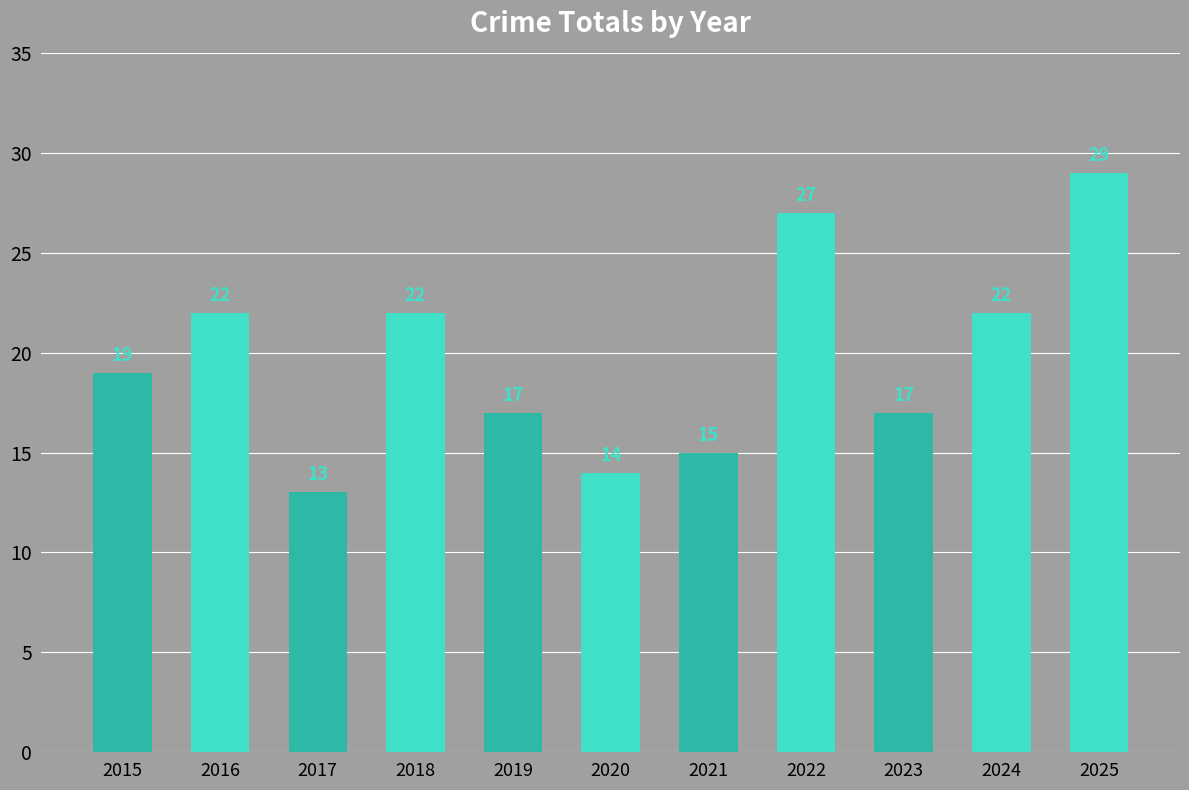

What is the average value?

20